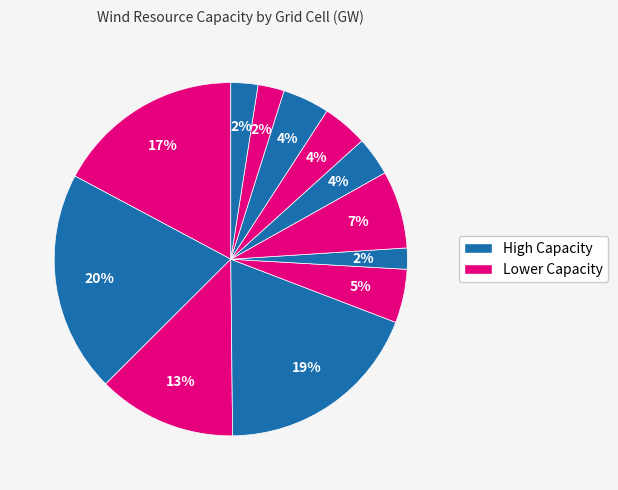

Count the number of slices in the pie.

12